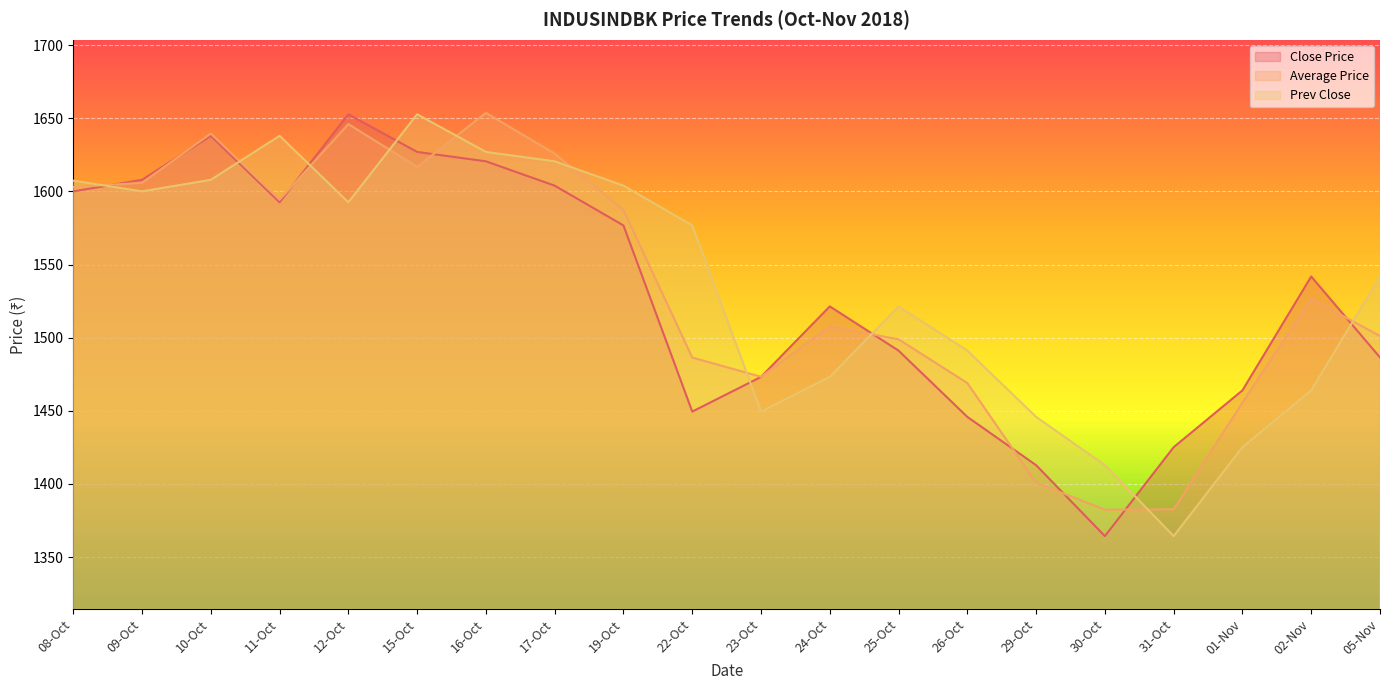

At which category is the sum across all series the highest?

16-Oct